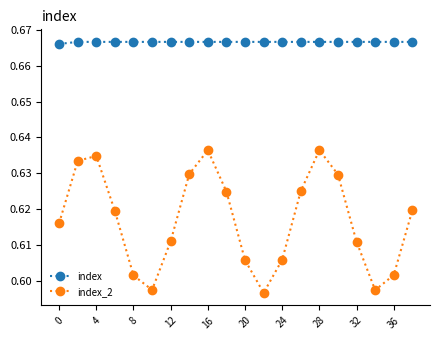

In index_2, how many points are lower than both neighbors (excluding endpoints)?

3